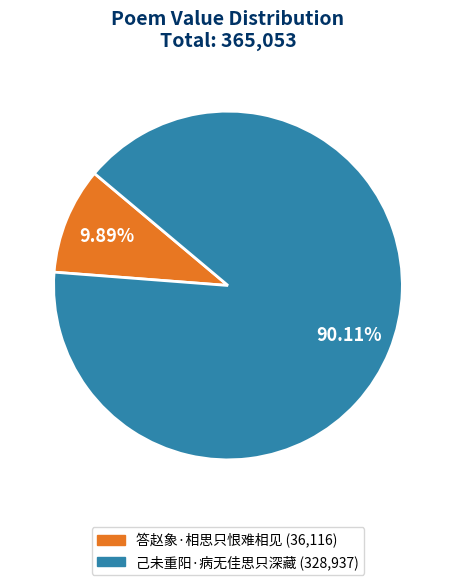

What percentage do 己未重阳·病无佳思只深藏 and 答赵象·相思只恨难相见 together represent?

100.0%